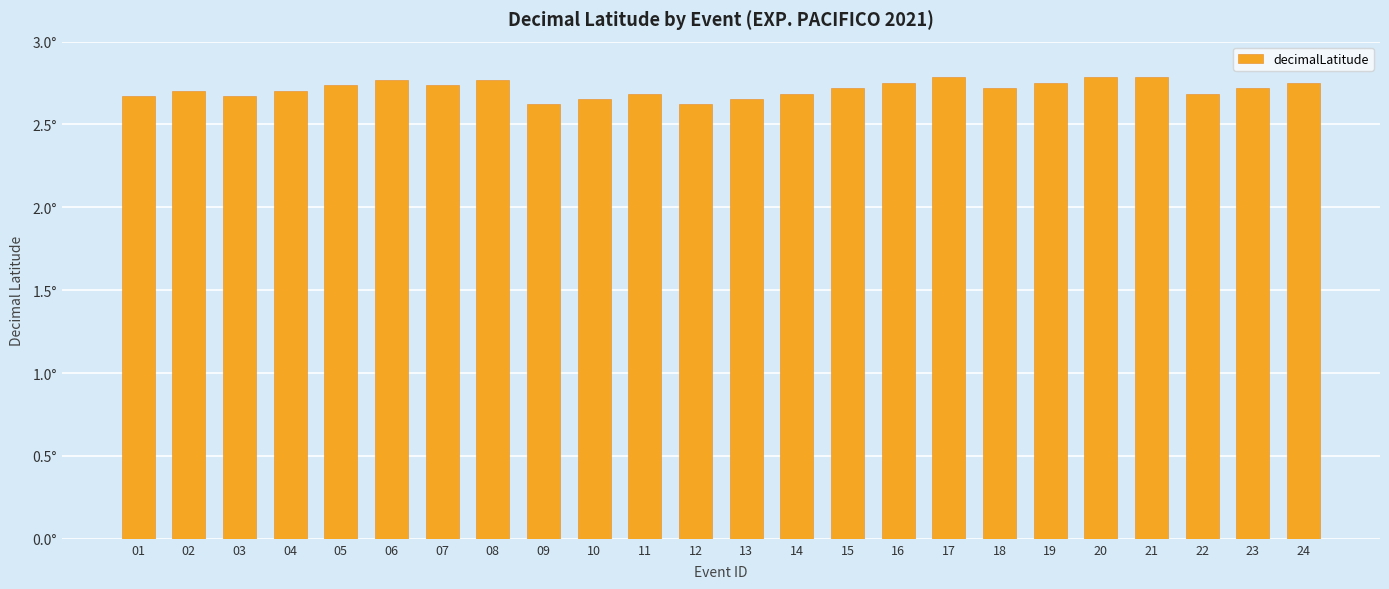

True or false: the data shows 4.0 at 05.

False